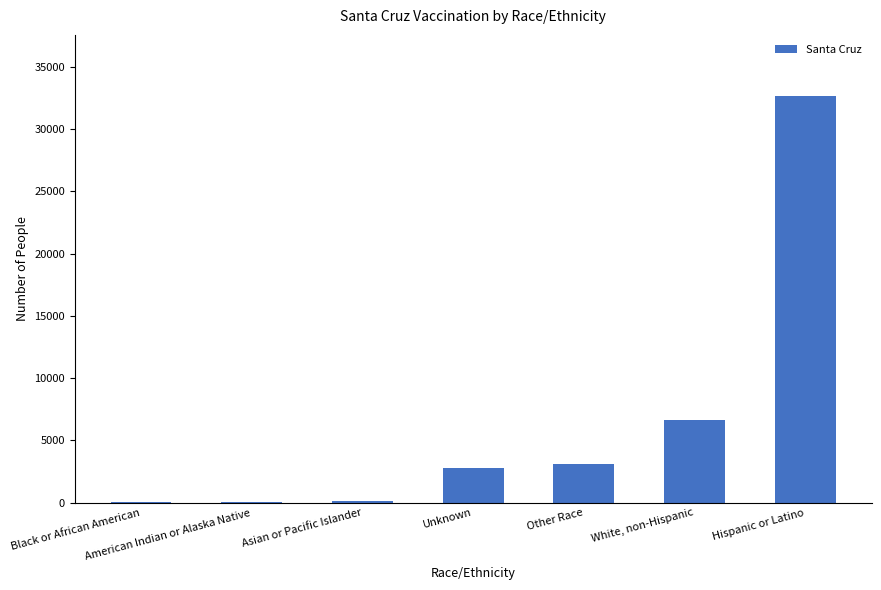

What is the greatest value displayed?

32678